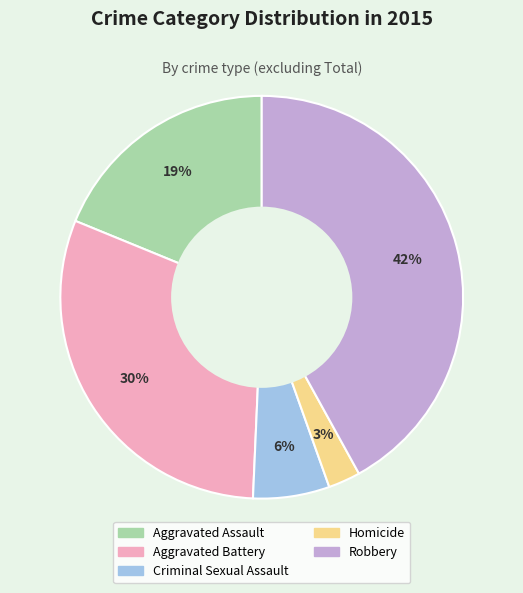

Which category has the biggest portion of the pie?

Robbery